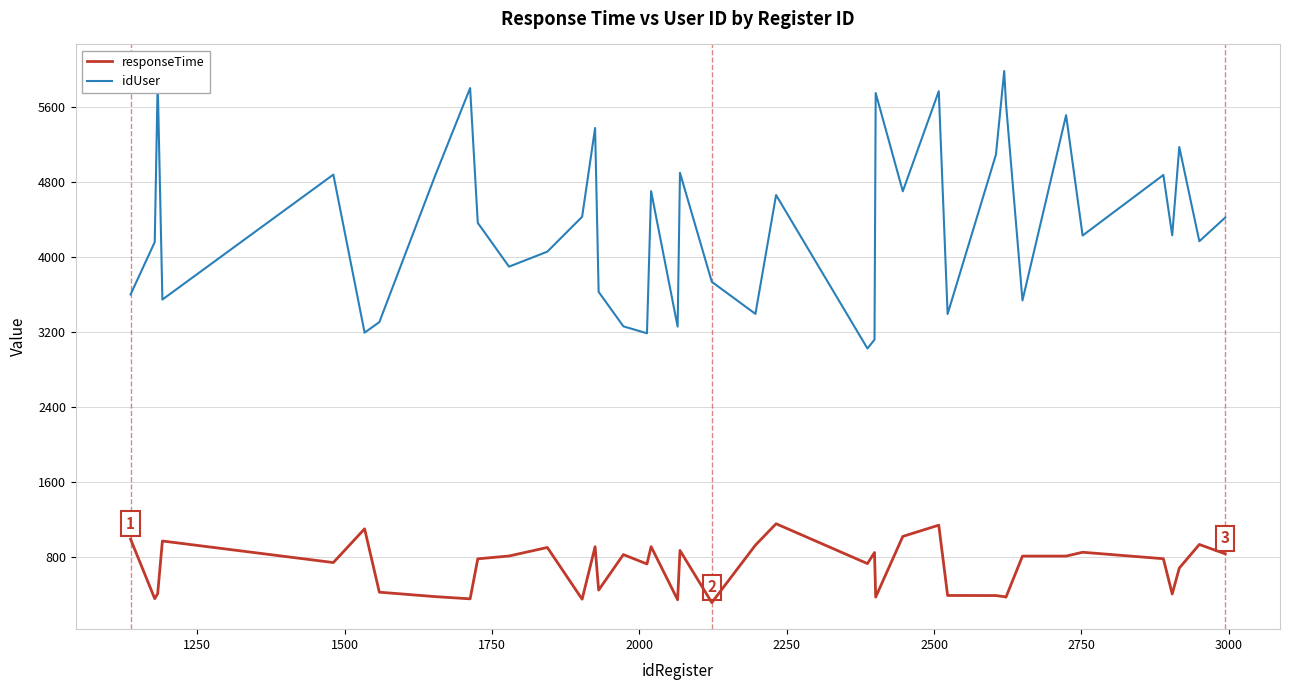

What is the lowest value of the responseTime series?

316